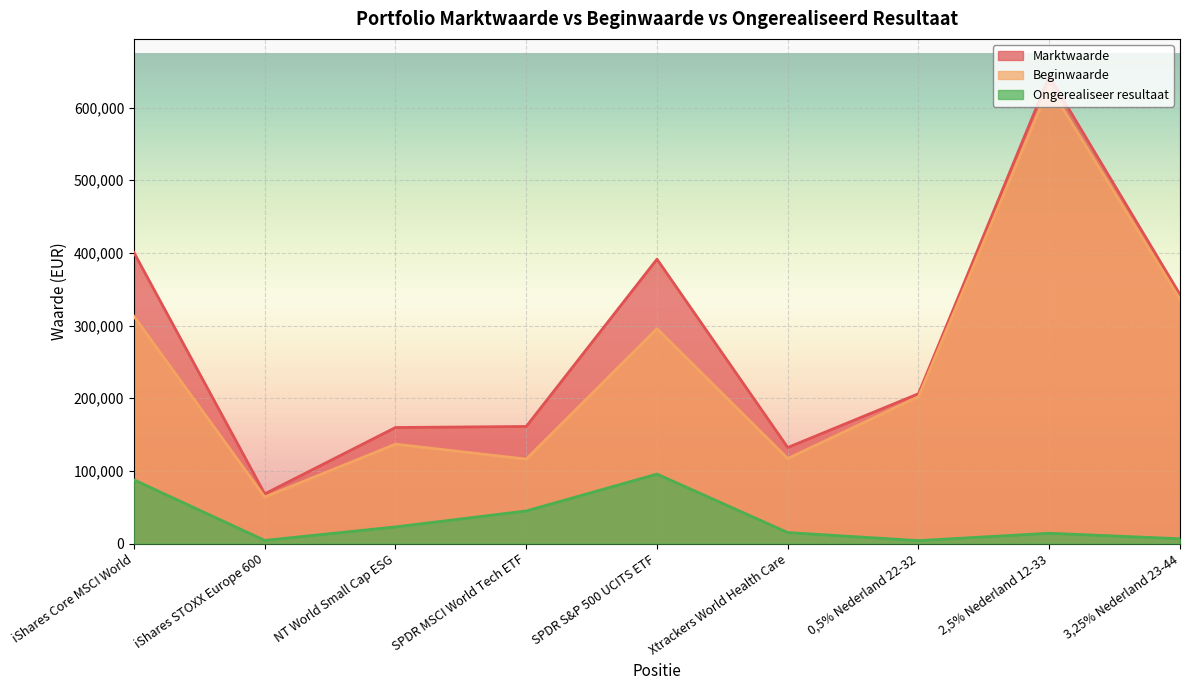

What is the total value across all series at iShares STOXX Europe 600?

136816